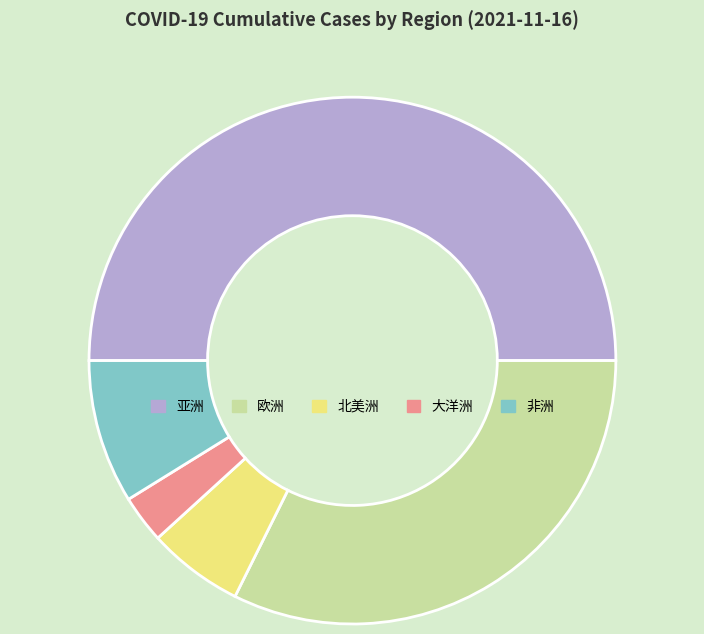

Does 非洲 account for over 50% of the chart?

No